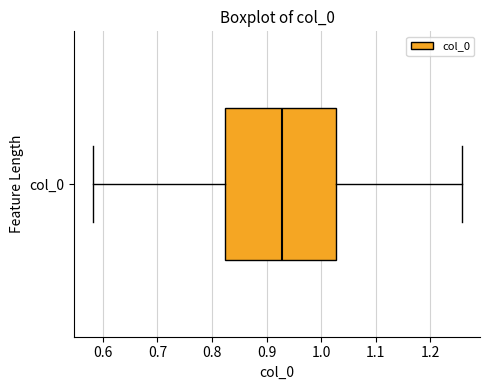

Read this box plot against the x-axis: the position of the median line, the range covered by the box, and the ends of both whiskers. The values are not printed on the chart, so give them approximately, as read against the axis.

median 0.93, box 0.82 to 1.03, whiskers 0.58 to 1.26